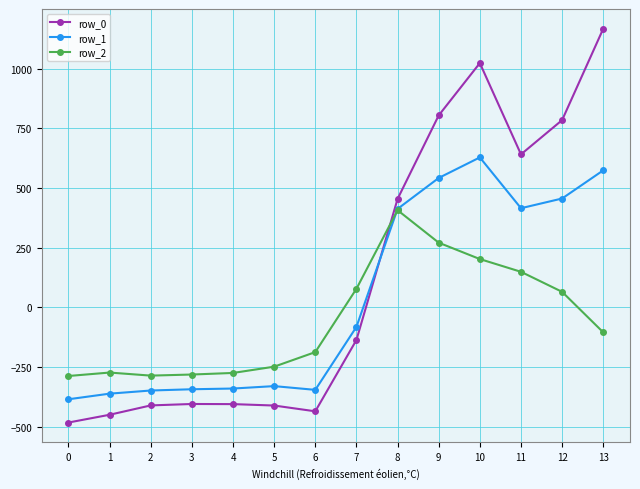

What is the total value across all series at 1?

-1083.3